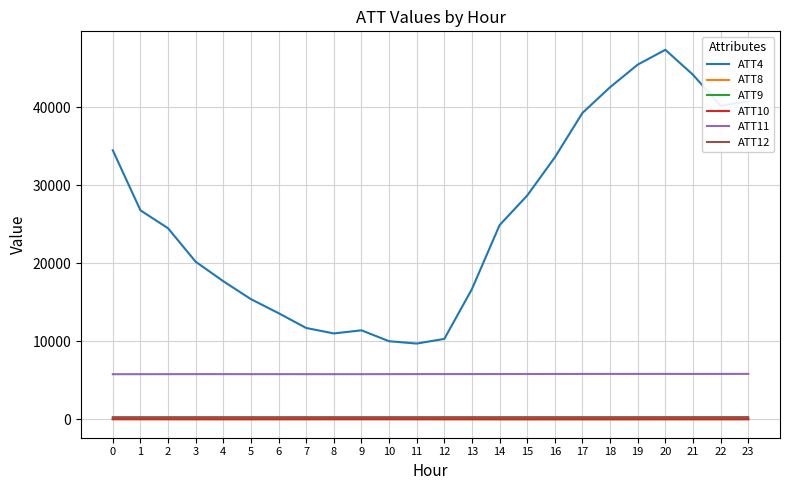

What is the average value of the ATT11 series?

5787.2